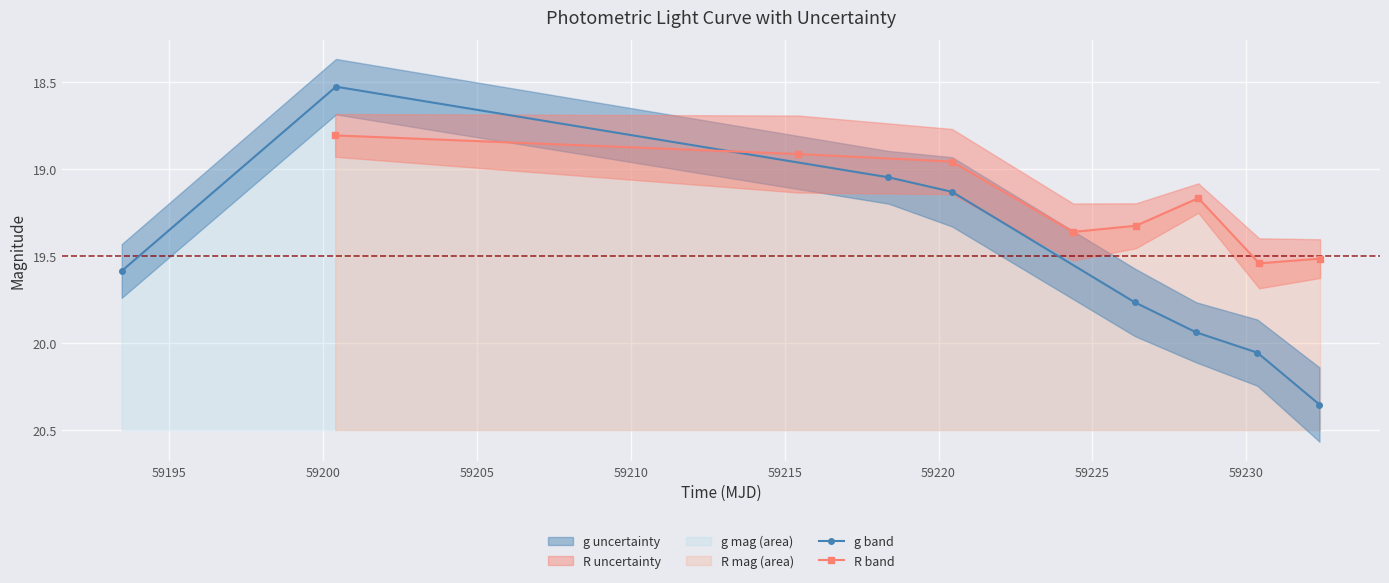

Which series has the widest spread of values?

g band